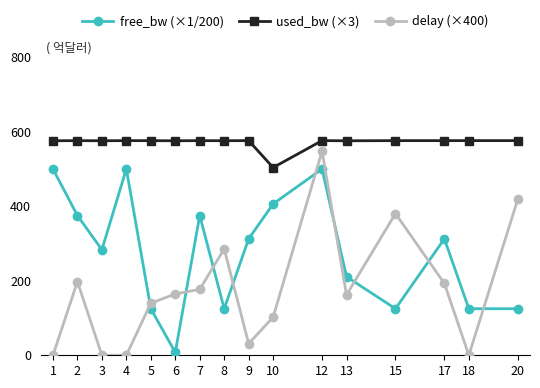

Which series has the widest spread of values?

delay (×400)